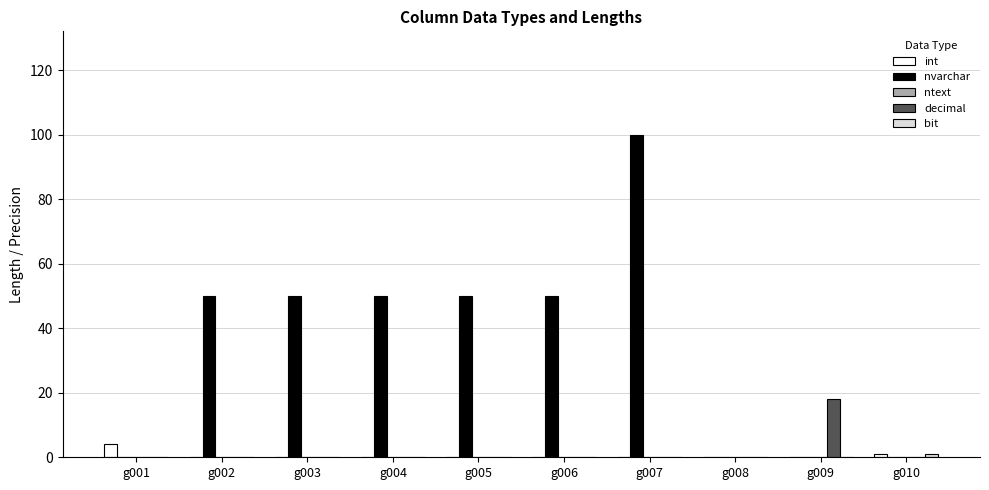

True or false: decimal has a value of -10 at g006.

False